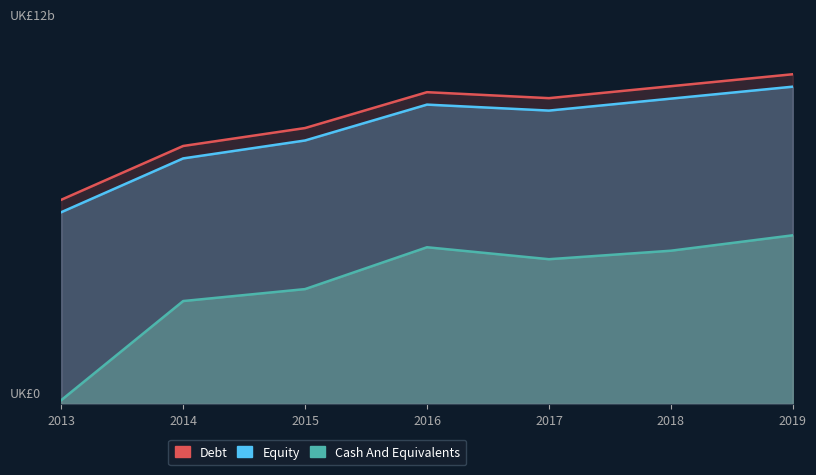

The Equity series shows 205.3 at 2014. True or false?

True